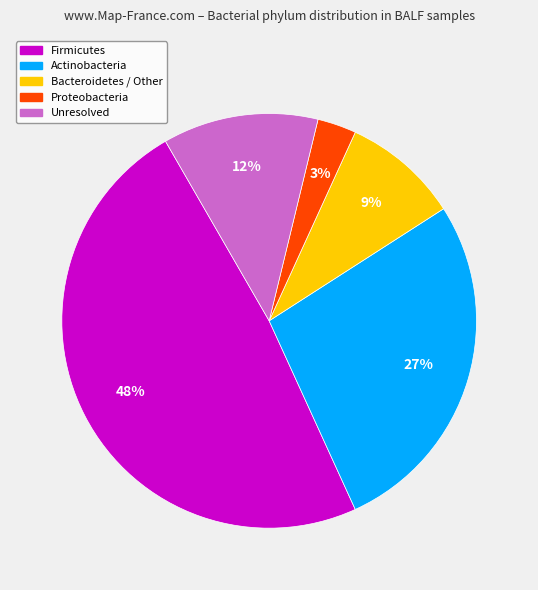

Does any single category account for the majority?

No